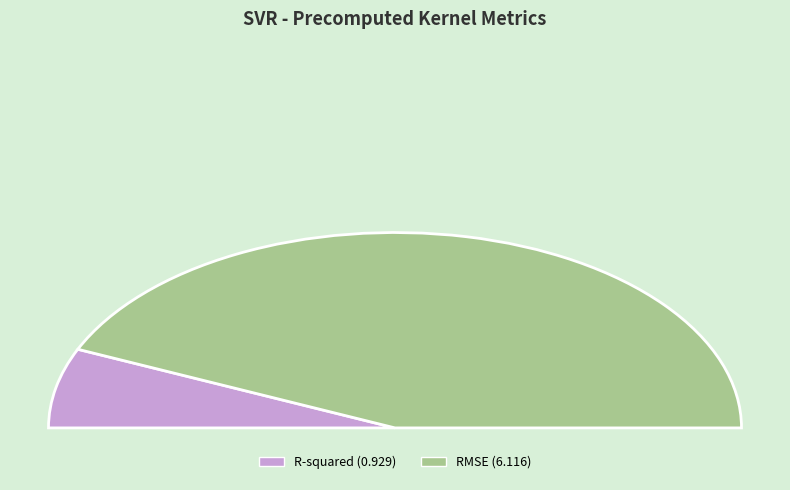

Which slice is the largest?

RMSE